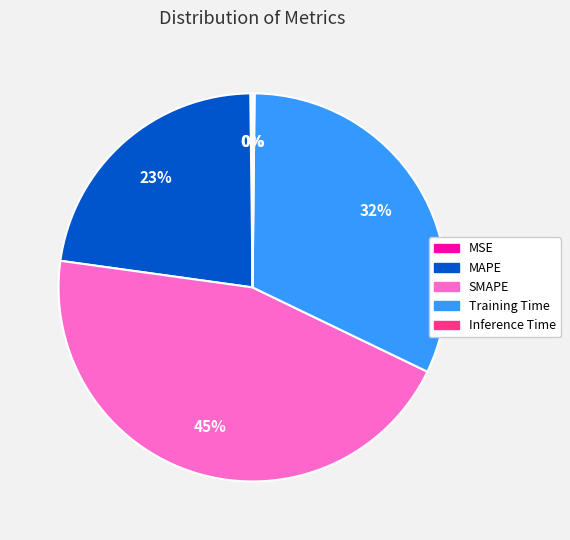

To the nearest percent, what is the difference between the largest and smallest slice percentages?

45%